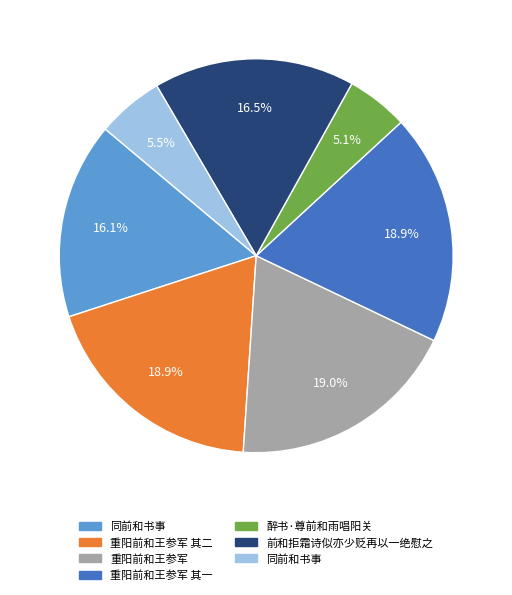

How many segments does this pie chart have?

7